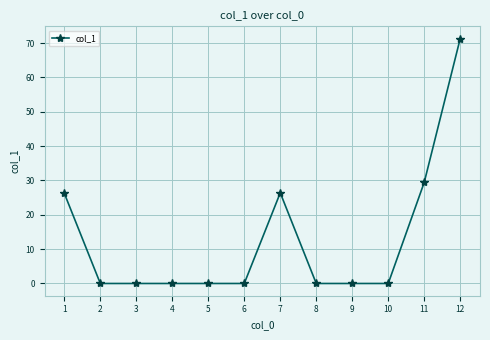

How many distinct data groups are displayed?

1